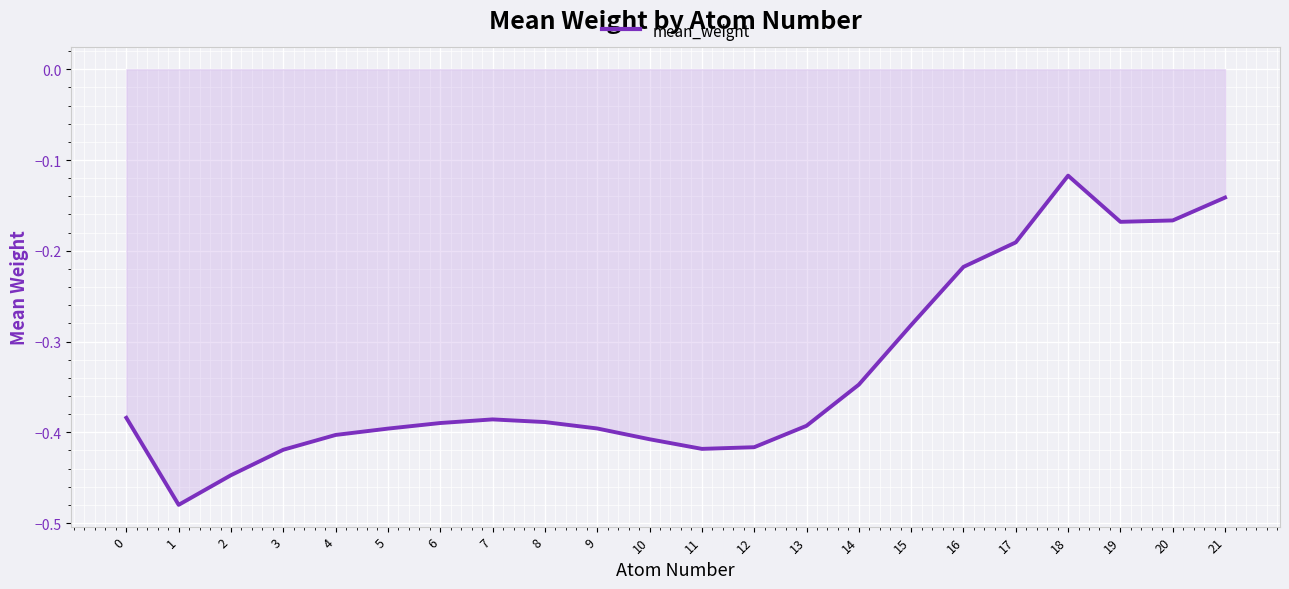

Is it true that the value at 2 is -0.6?

False